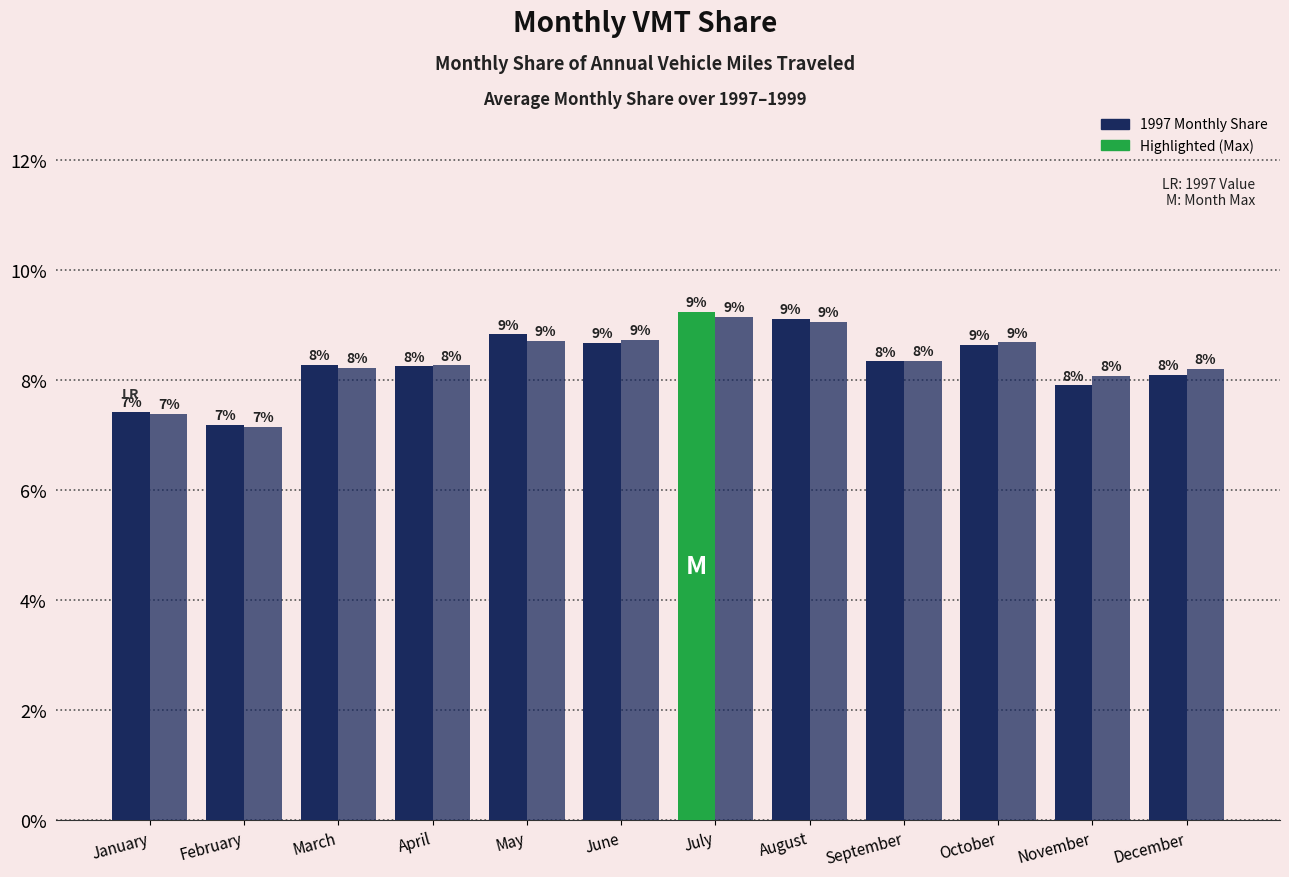

Does the chart contain any negative values?

No